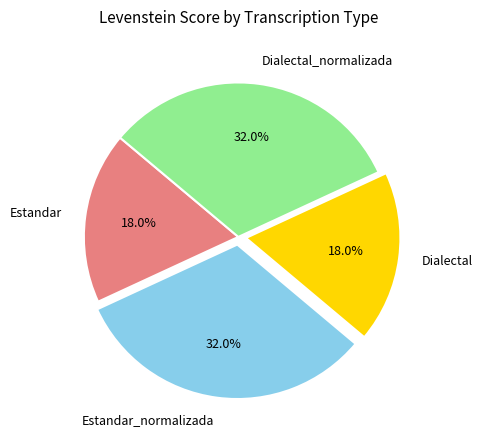

To the nearest percent, what is the average slice percentage?

25%